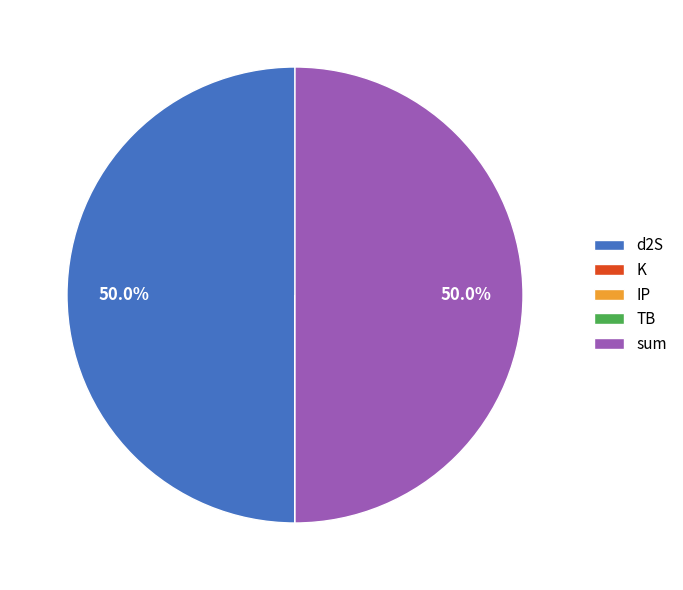

What is the ratio of the value at d2S to the value at sum?

1.0